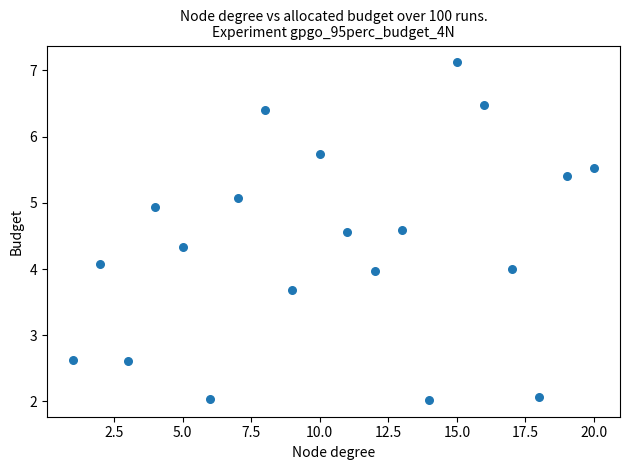

What is the range of X values (max minus min)?

19.0